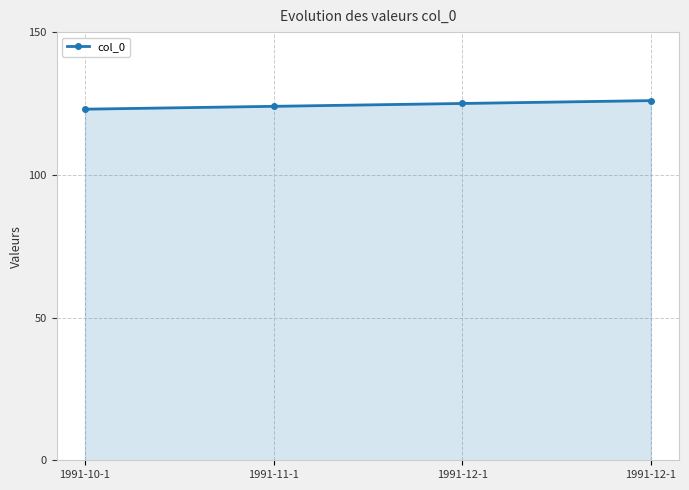

Reading left to right, list all the values displayed in this chart.

1991-10-1=123	1991-11-1=124	1991-12-1=125	1991-12-1=126